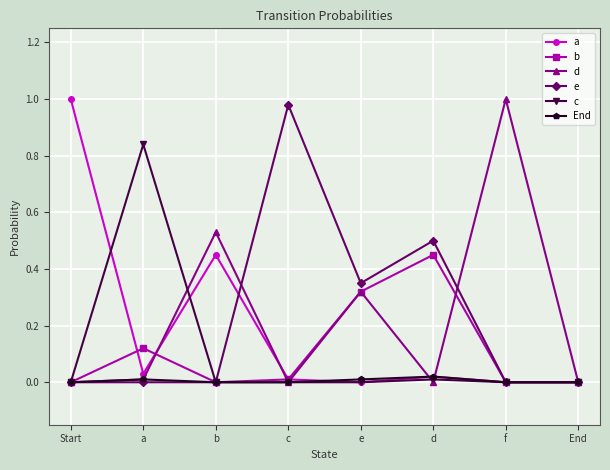

True or false: End has a value of 0.0 at End.

True